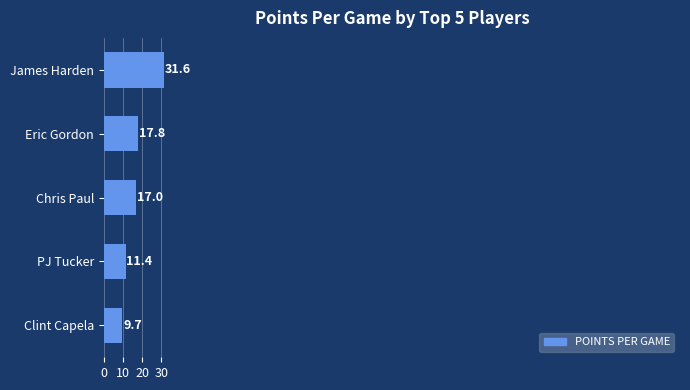

Reading bottom to top, list all the values displayed in this chart.

Clint Capela=9.7	PJ Tucker=11.4	Chris Paul=17.0	Eric Gordon=17.8	James Harden=31.6